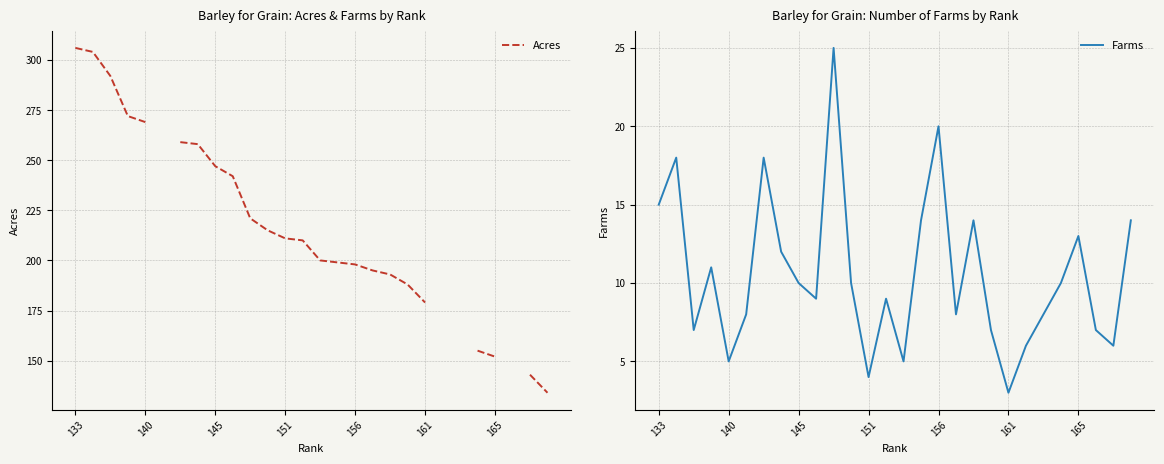

True or false: Acres and Farms intersect in this chart.

False